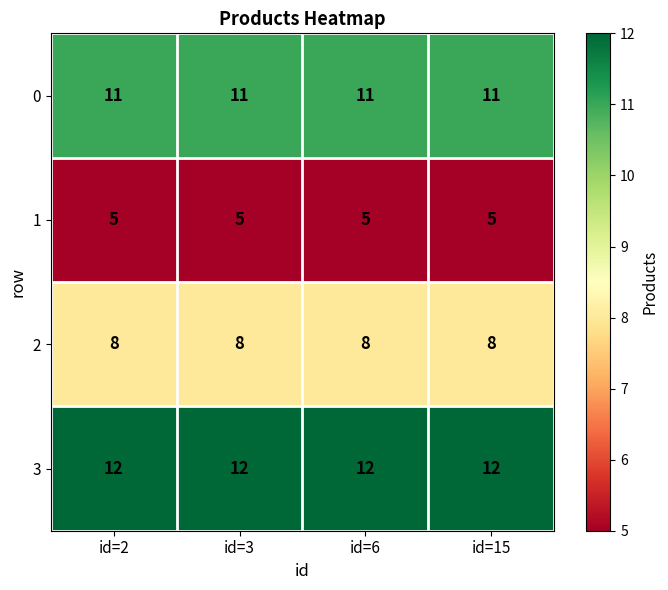

Which series has the largest total across all categories?

3